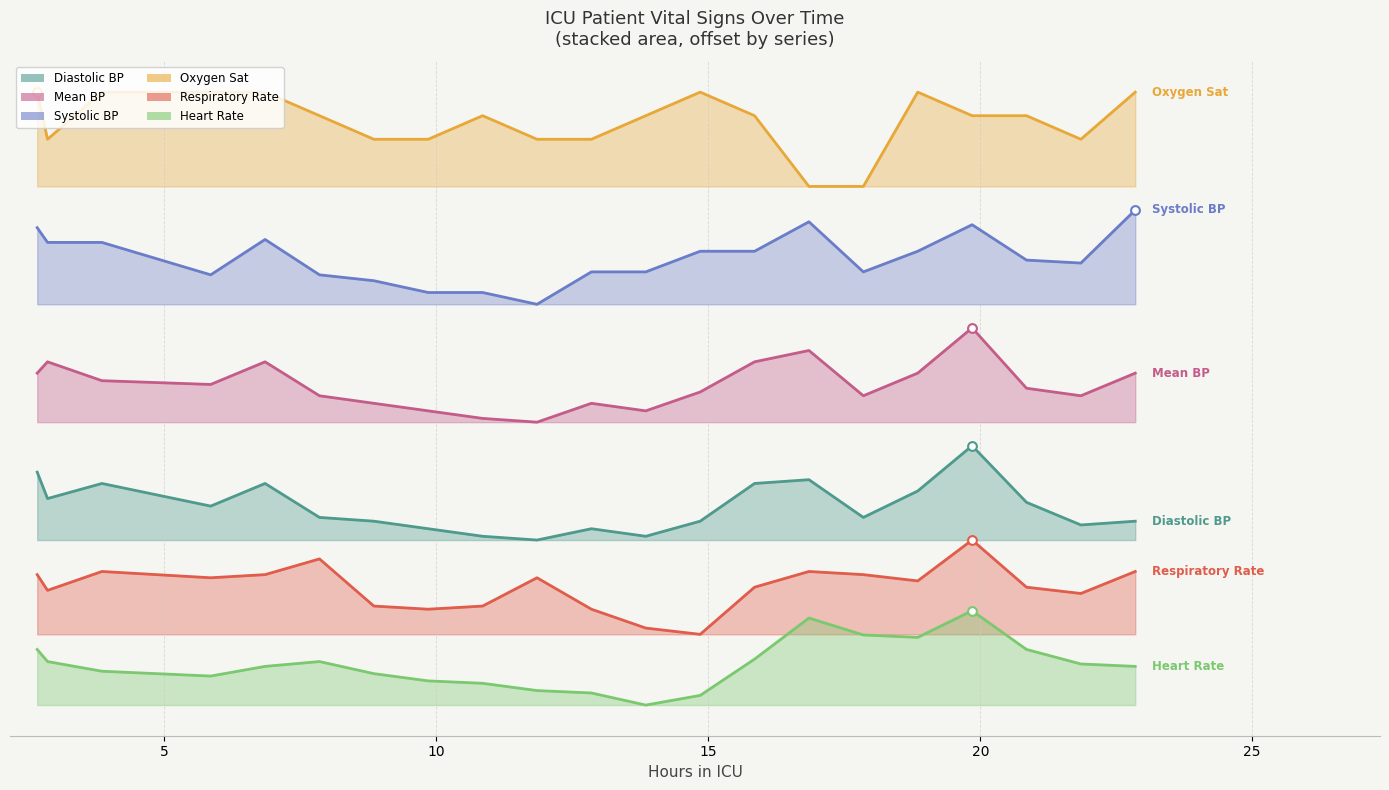

Which series reaches the minimum Y coordinate?

Heart Rate